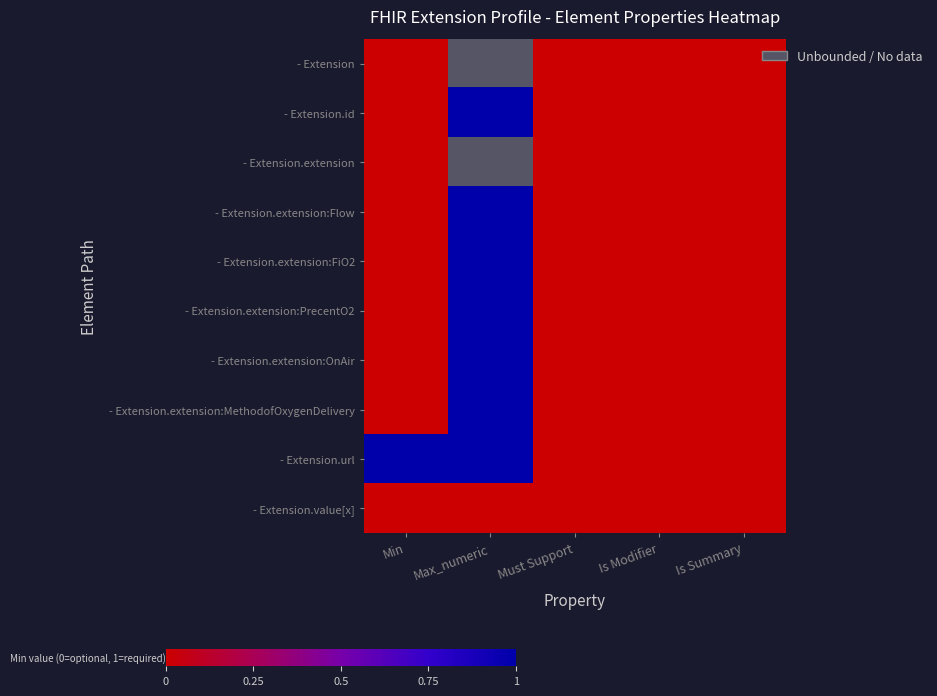

What is the difference between the - Extension.extension:Flow values at Min and Max_numeric?

1.0